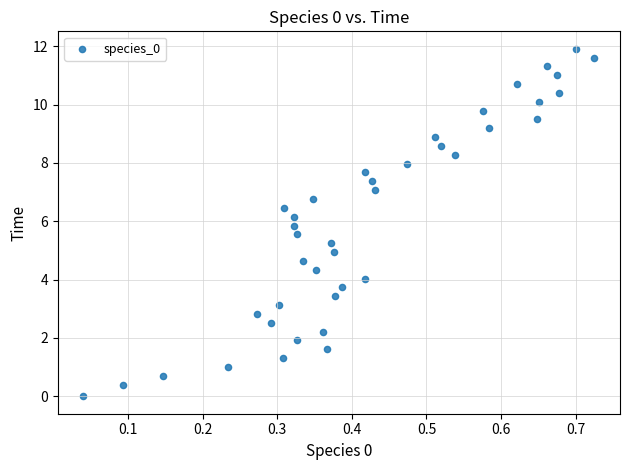

What is the range of X values (max minus min)?

0.7